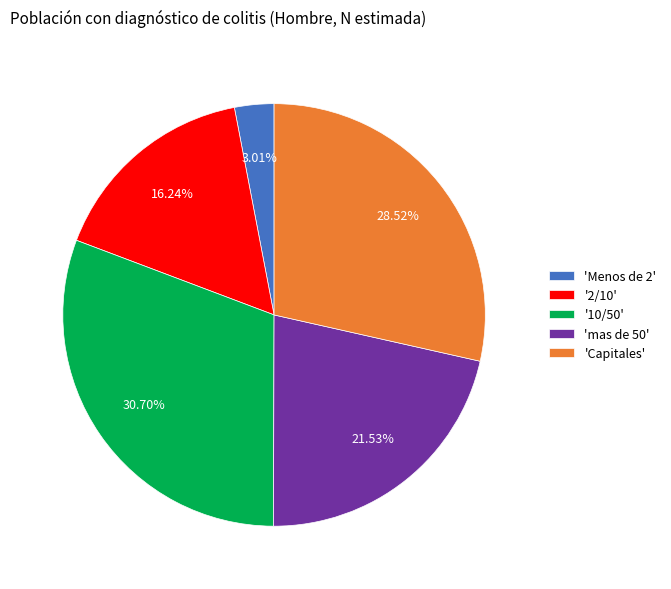

Is the sum of '10/50' and 'Capitales' greater than half?

Yes